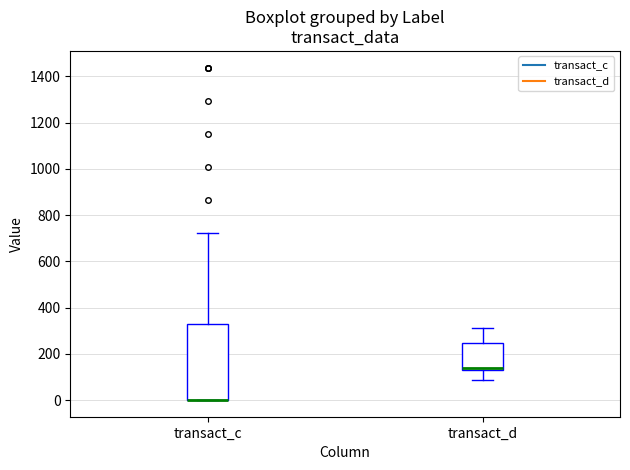

Reading left to right, read every box against the y-axis: the position of its median line, the range the box covers, and the ends of its whiskers. The values are not printed on the chart, so give them approximately, as read against the axis.

transact_c: median 0 (drawn on the box's lower edge), box 0 to 340, whiskers 0 to 720
transact_d: median 140 (just above the box's lower edge), box 140 to 240, whiskers 80 to 320